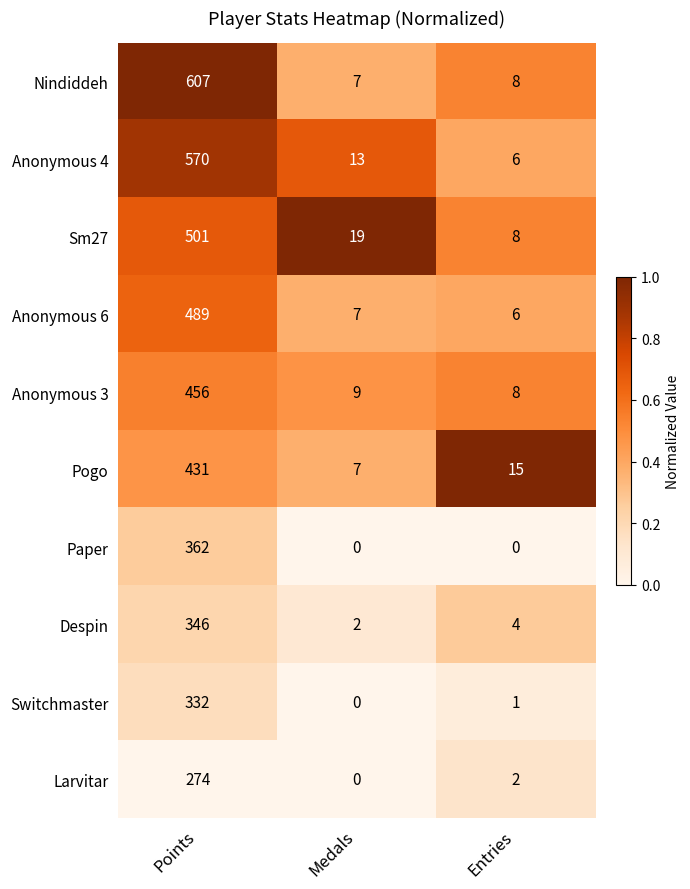

List the series in order of their peak value, lowest first.

Larvitar, Switchmaster, Despin, Paper, Pogo, Anonymous 3, Anonymous 6, Sm27, Anonymous 4, Nindiddeh